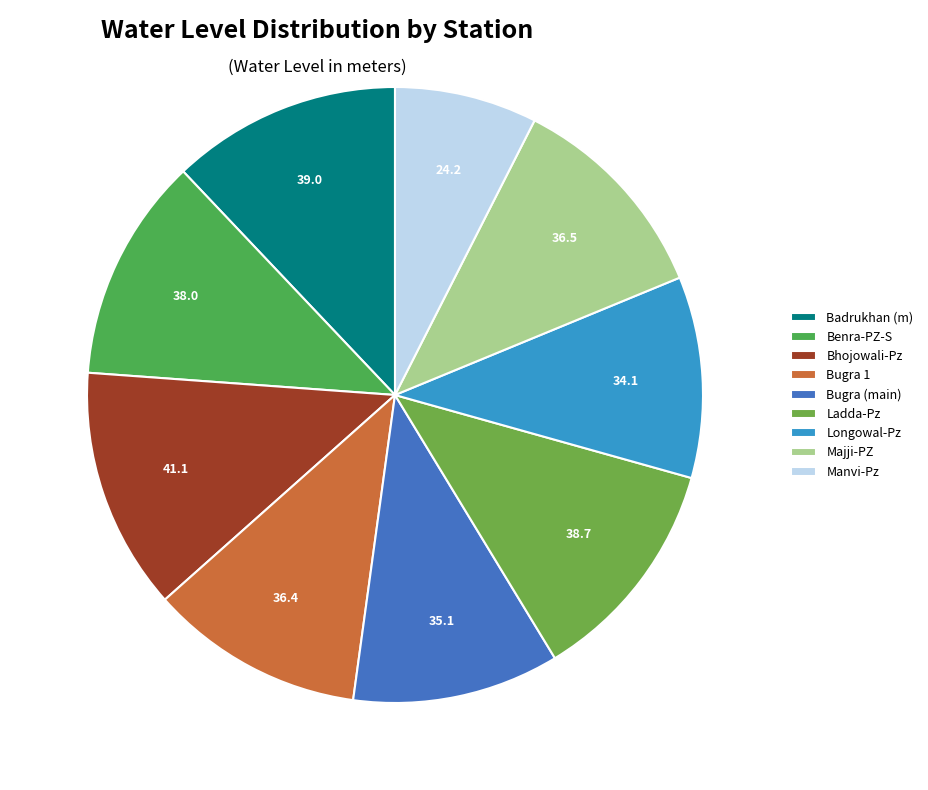

Is there any slice that represents more than half of the pie?

No